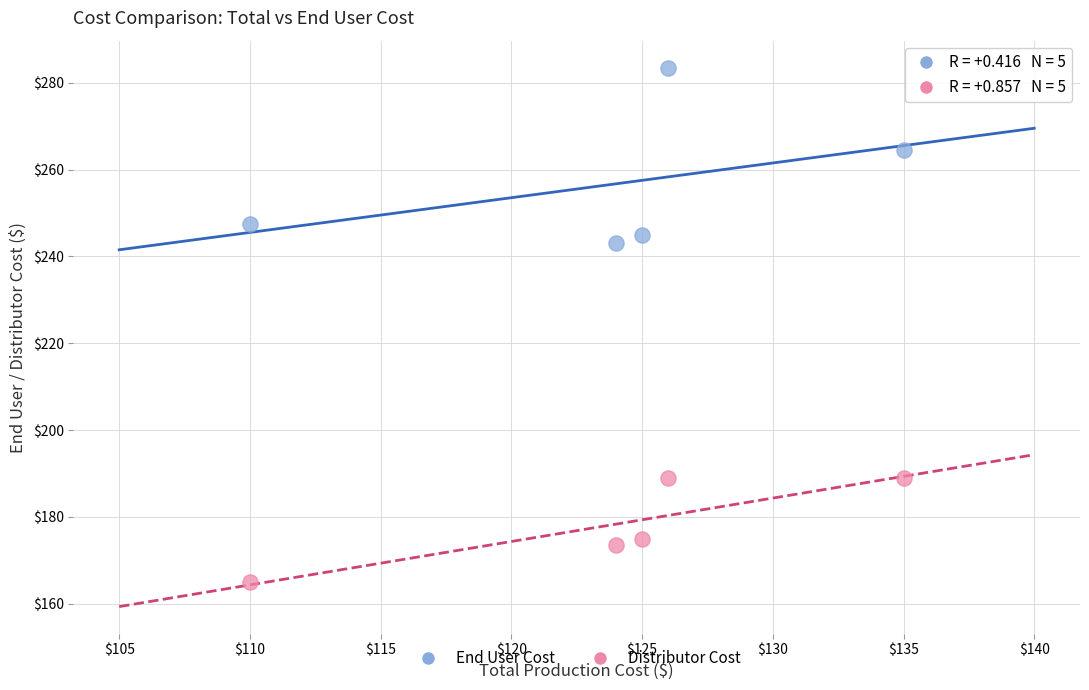

Which series has the widest spread of Y values?

End User Cost